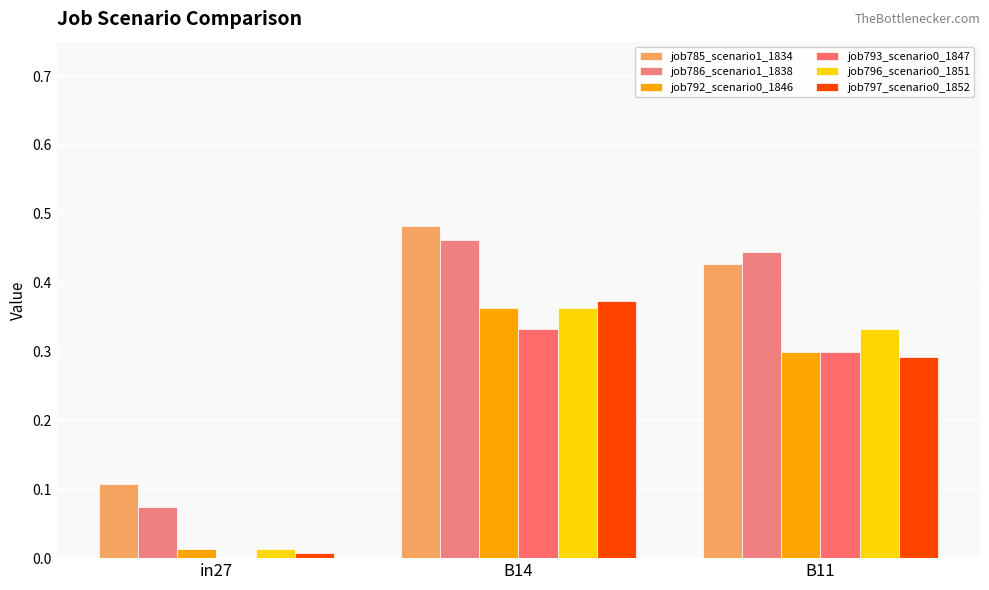

Reading left to right, transcribe all the data shown in this chart.

job785_scenario1_1834: 0.1	0.5	0.4
job786_scenario1_1838: 0.1	0.5	0.4
job792_scenario0_1846: 0.0	0.4	0.3
job793_scenario0_1847: 0.0	0.3	0.3
job796_scenario0_1851: 0.0	0.4	0.3
job797_scenario0_1852: 0.0	0.4	0.3